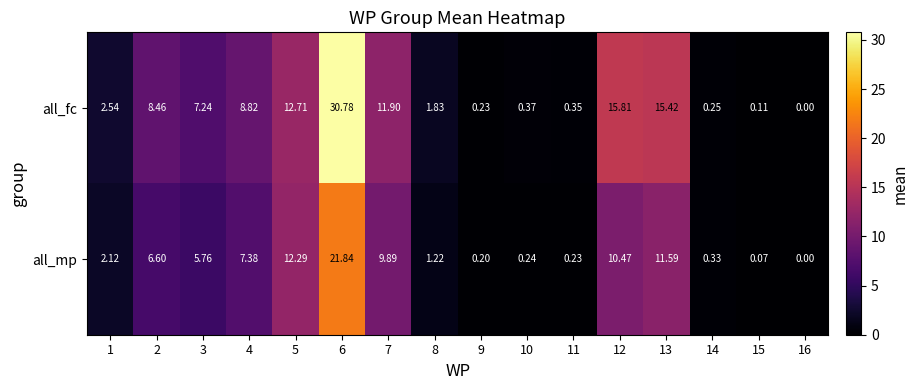

Which series has the widest spread of values?

all_fc